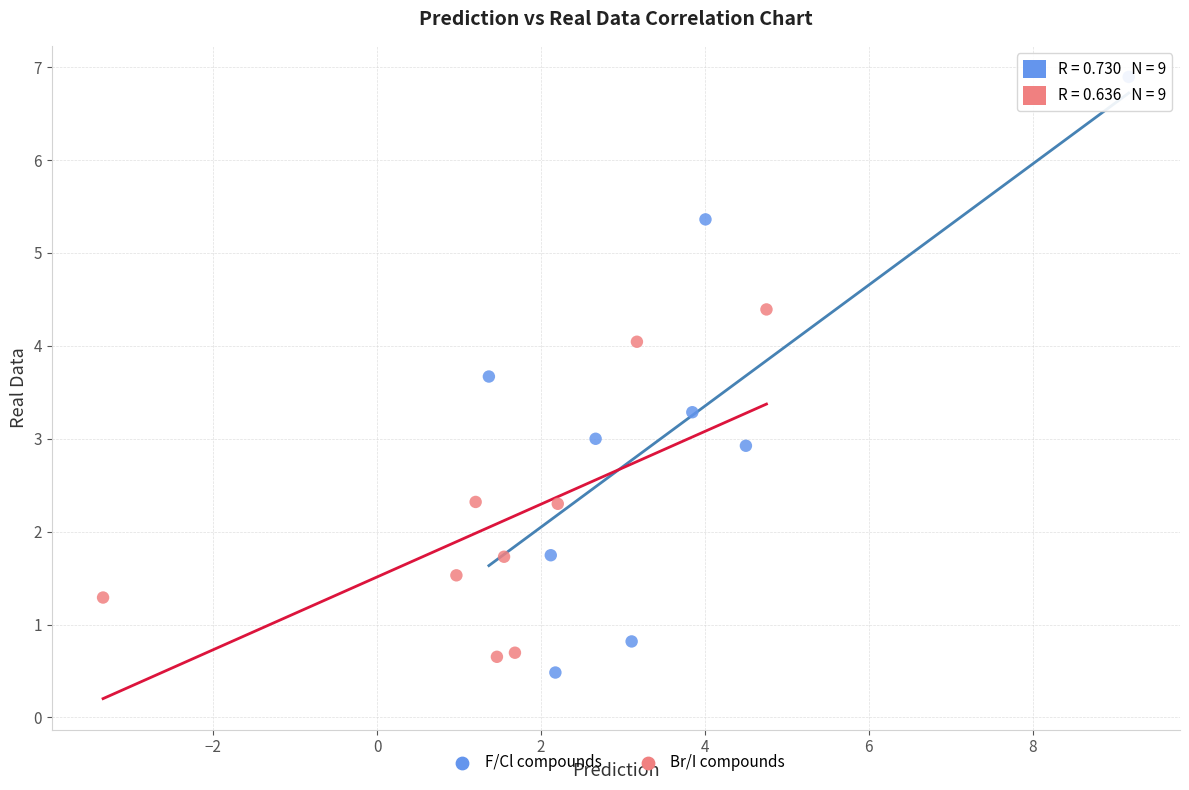

Which series contains the highest Y value?

F/Cl compounds